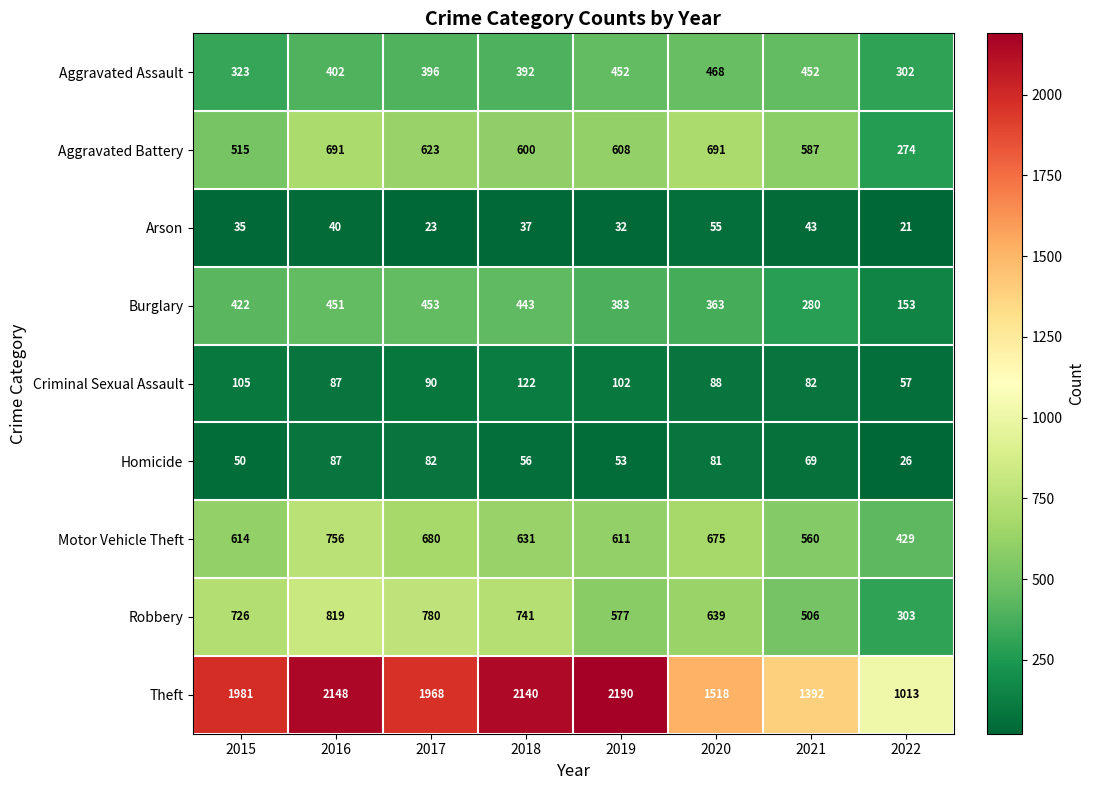

At which category is the sum across all series the highest?

2016